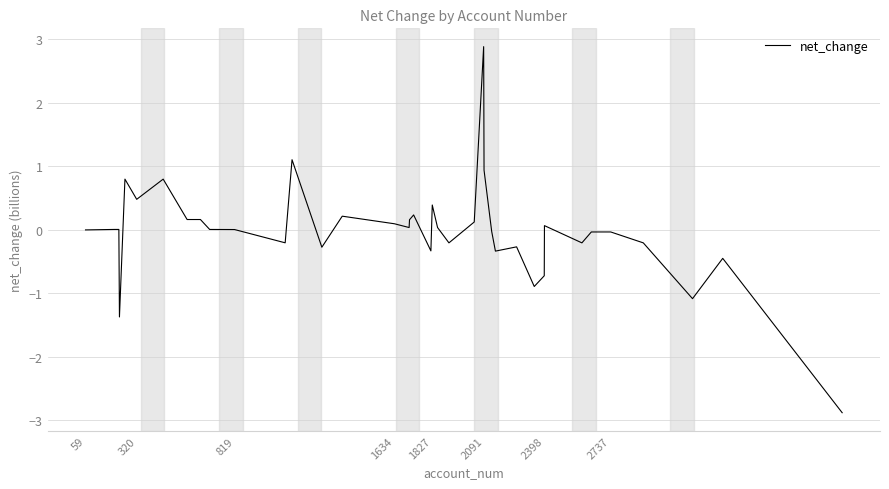

How many series are shown in this chart?

1